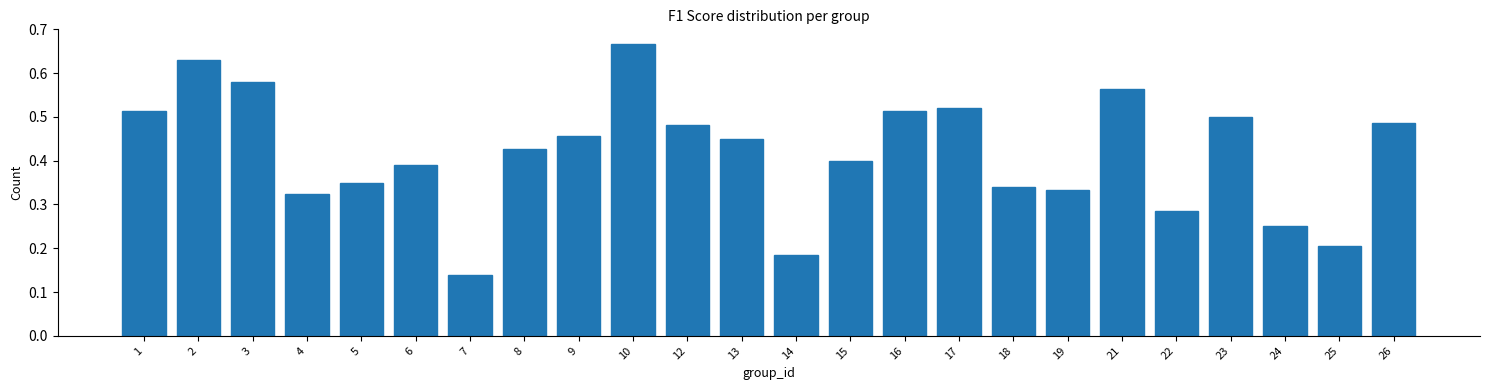

The chart shows a value of 0.4 at 8. True or false?

True